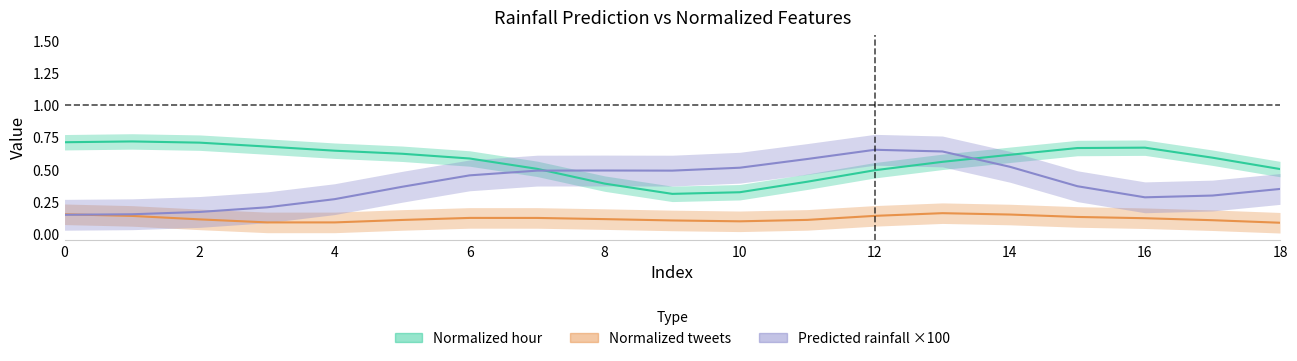

How many lines are shown in the chart?

3